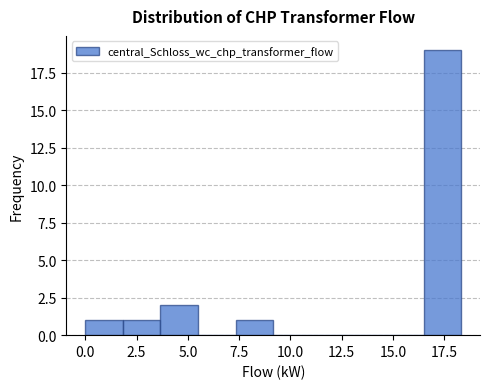

Read against the x-axis, roughly where is the centre of the tallest bar?

17.5